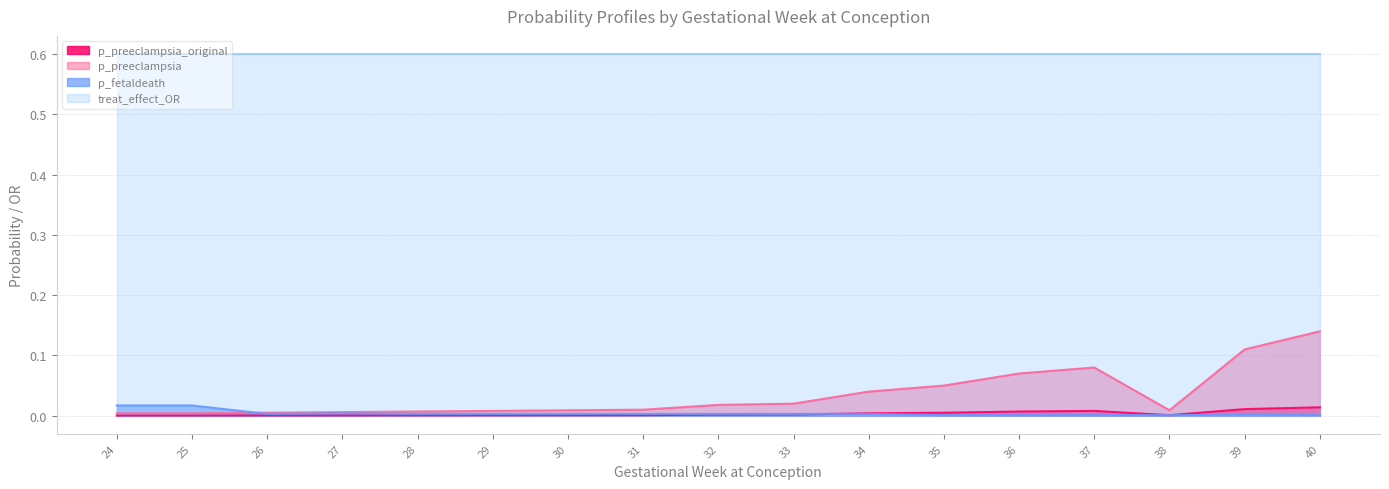

What is the lowest value of the treat_effect_OR series?

0.6